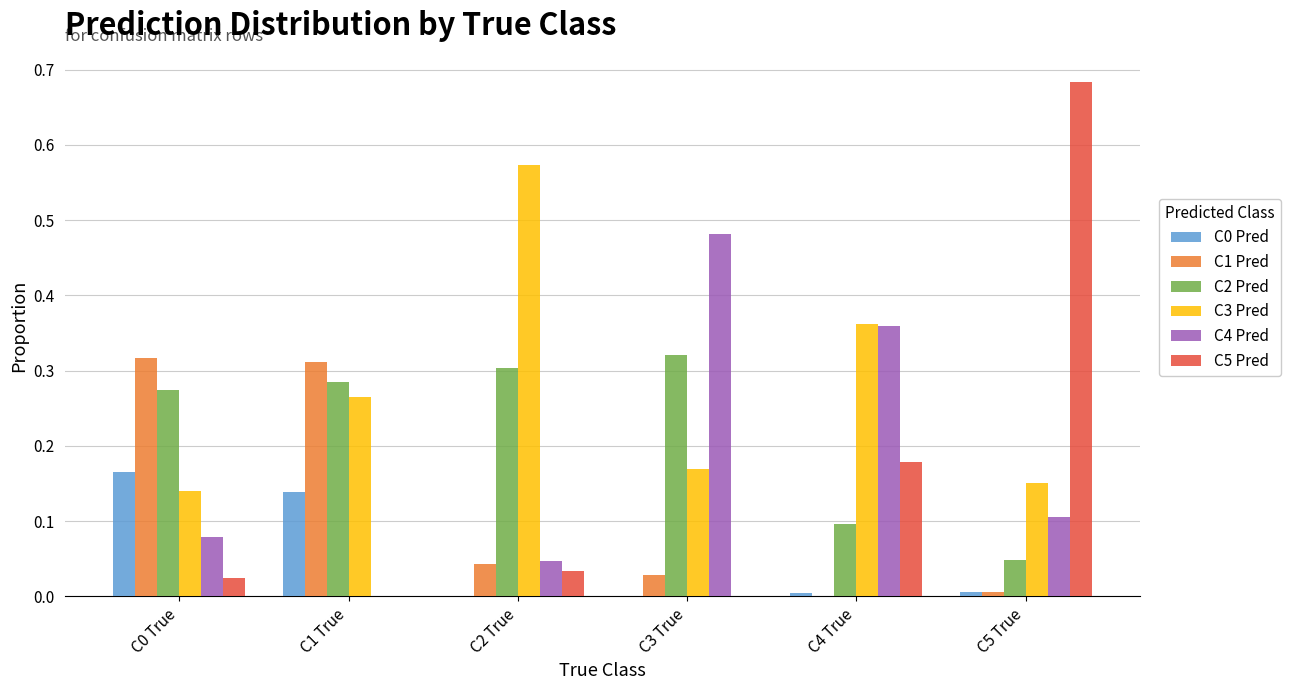

Is the value of C0 Pred at C2 True greater than the value of C3 Pred at C3 True?

No